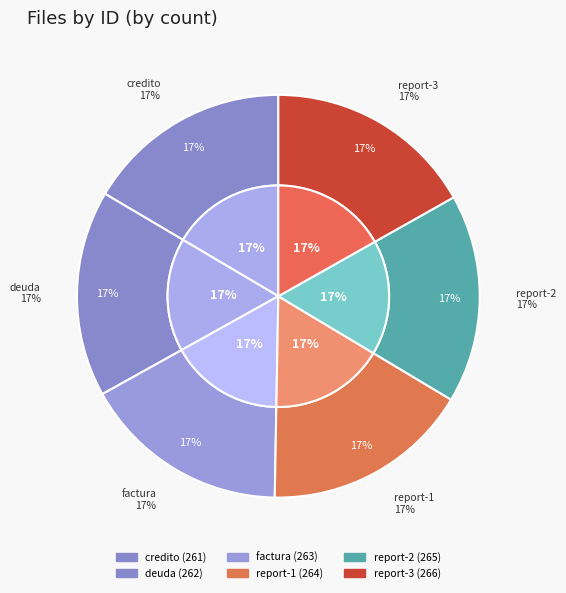

What portion of the pie excludes report-1692640474706.pdf?

83.2%